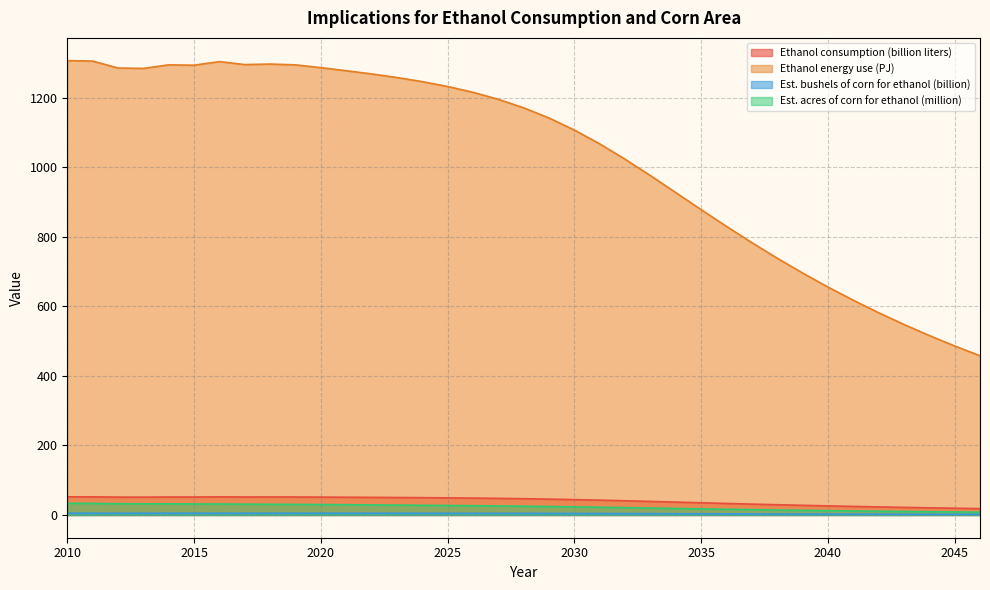

How many values in the Ethanol energy use (PJ) series are below 1170?

18